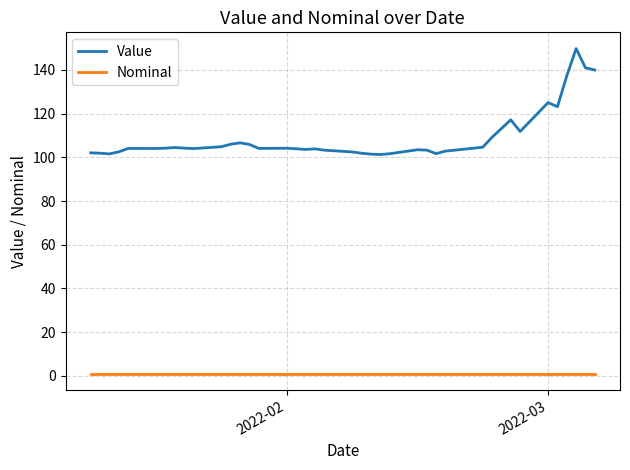

Which series has the largest range (max minus min)?

Value